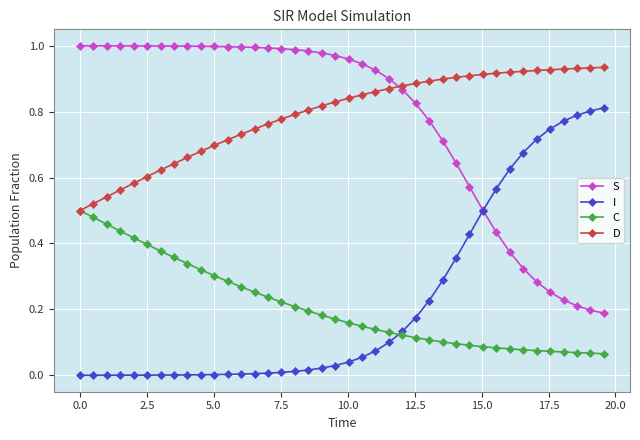

List the series in order of their peak value, lowest first.

C, I, D, S